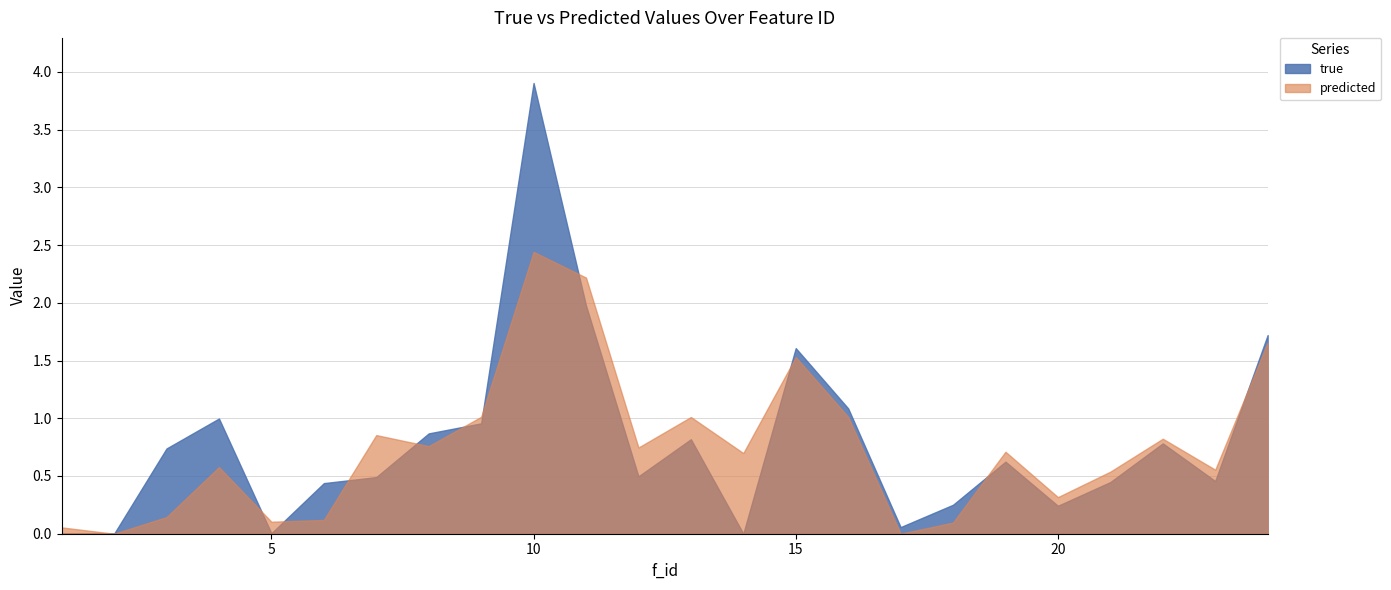

Which series ends up on top after the final intersection of true and predicted?

true